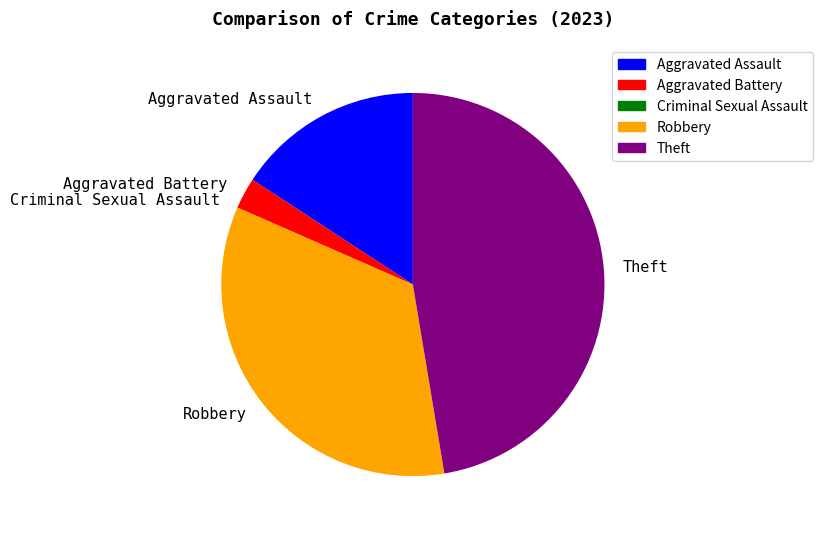

Does any single category account for the majority?

No